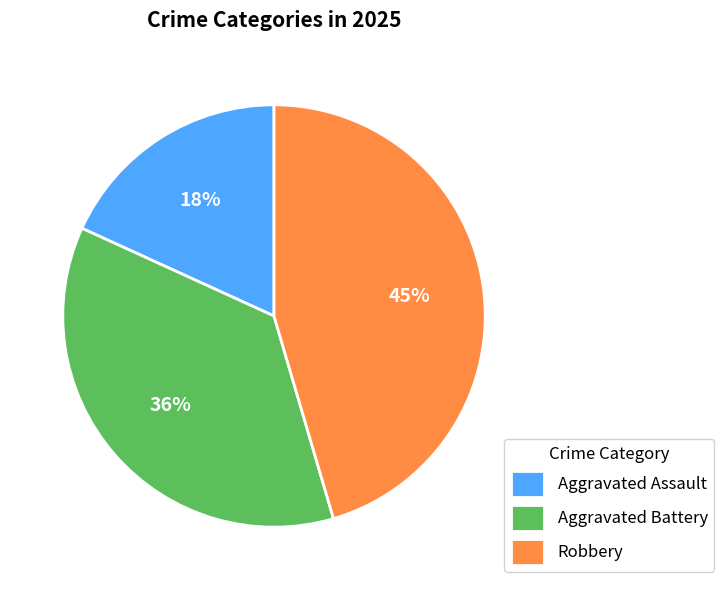

Does any single category account for the majority?

No